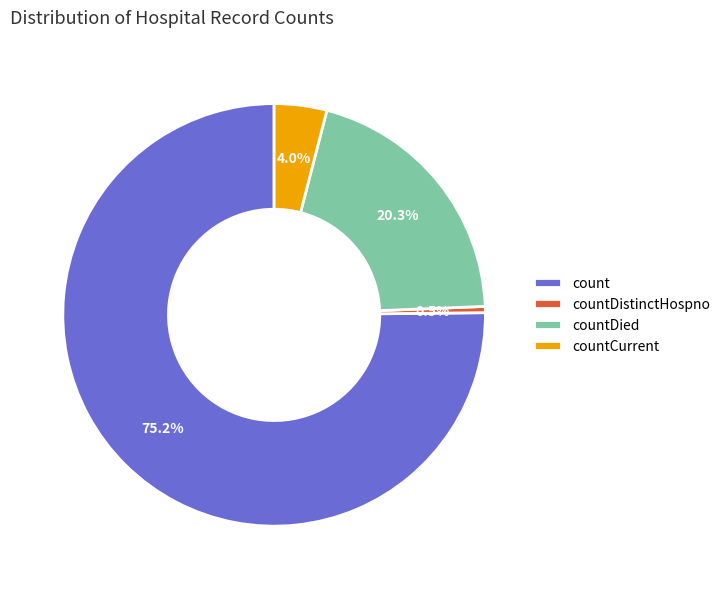

Which has a higher value, countDied or countDistinctHospno?

countDied